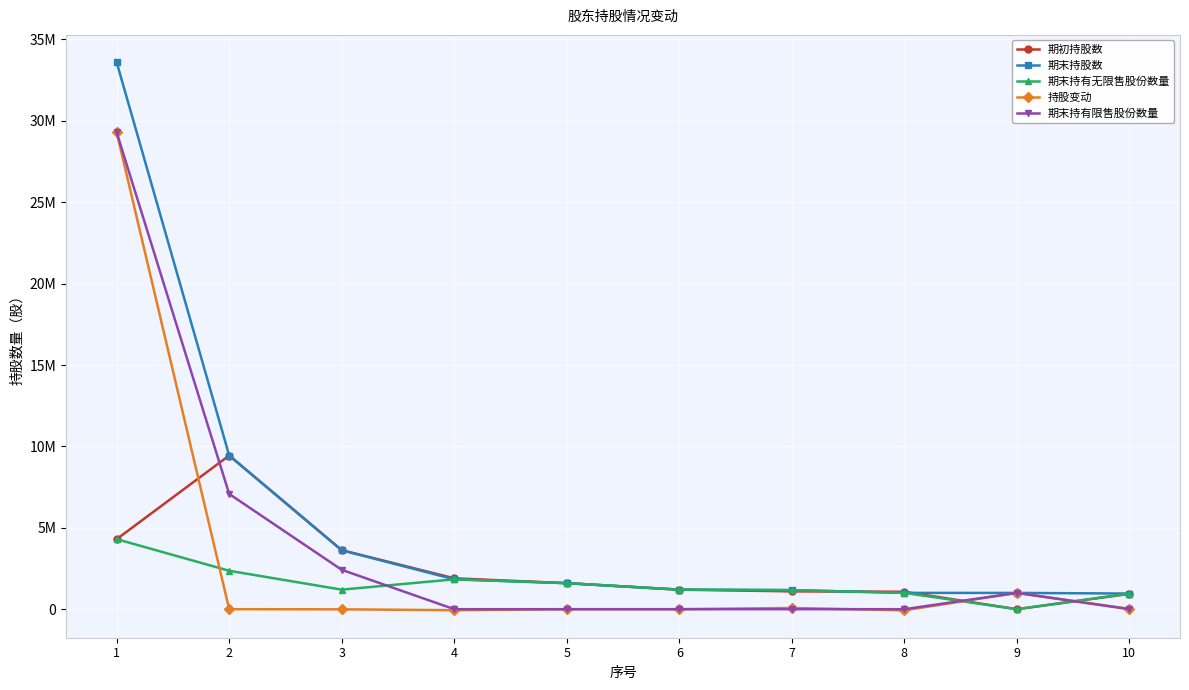

What are all the series names shown in the legend?

期初持股数, 期末持股数, 期末持有无限售股份数量, 持股变动, 期末持有限售股份数量